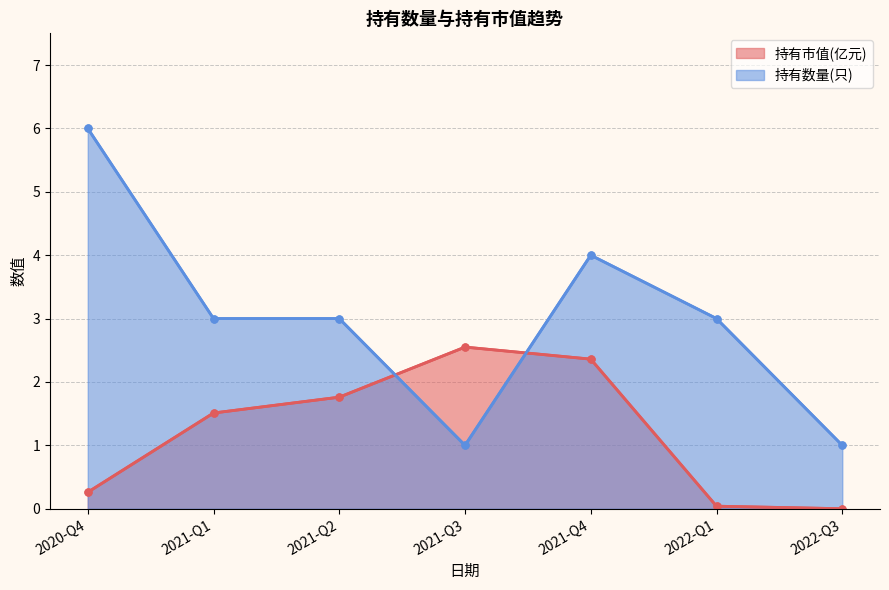

Reading right to left, list all the values displayed in this chart.

持有市值(亿元): 0.0	0.0	2.4	2.5	1.8	1.5	0.3
持有数量(只): 1.0	3.0	4.0	1.0	3.0	3.0	6.0